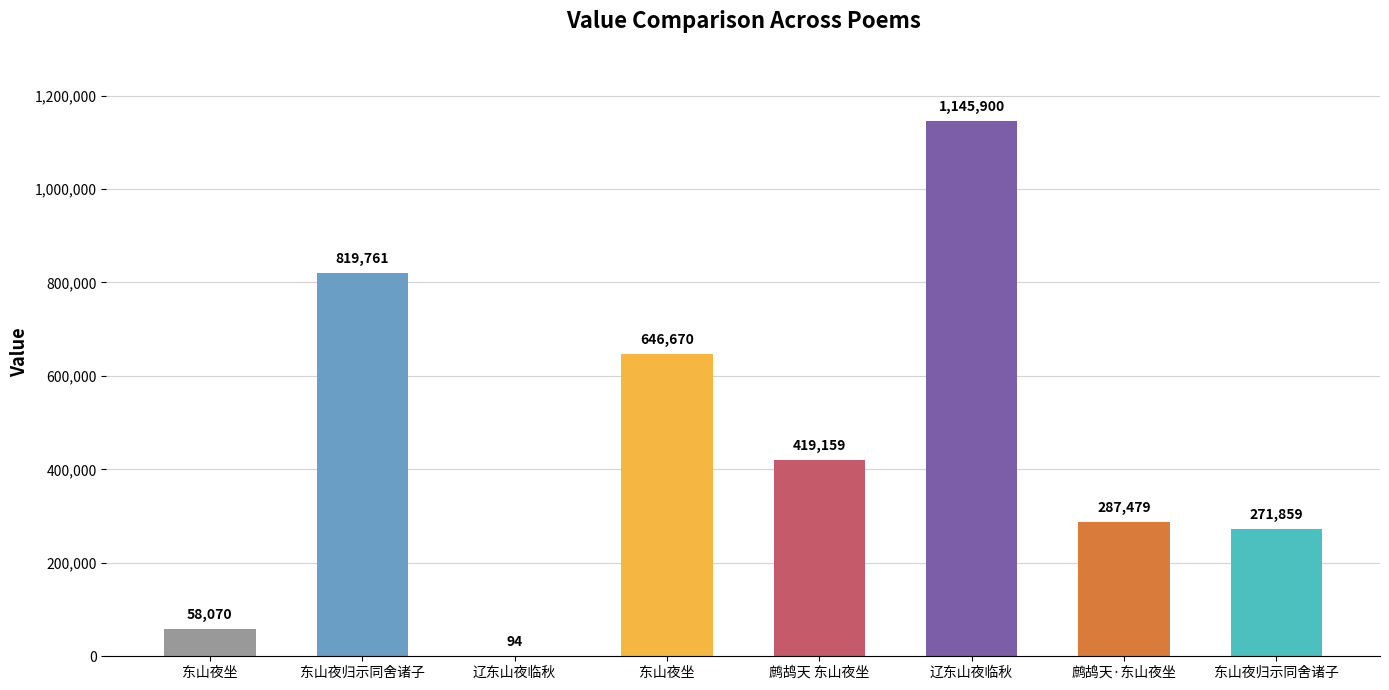

Are the bars horizontal?

No